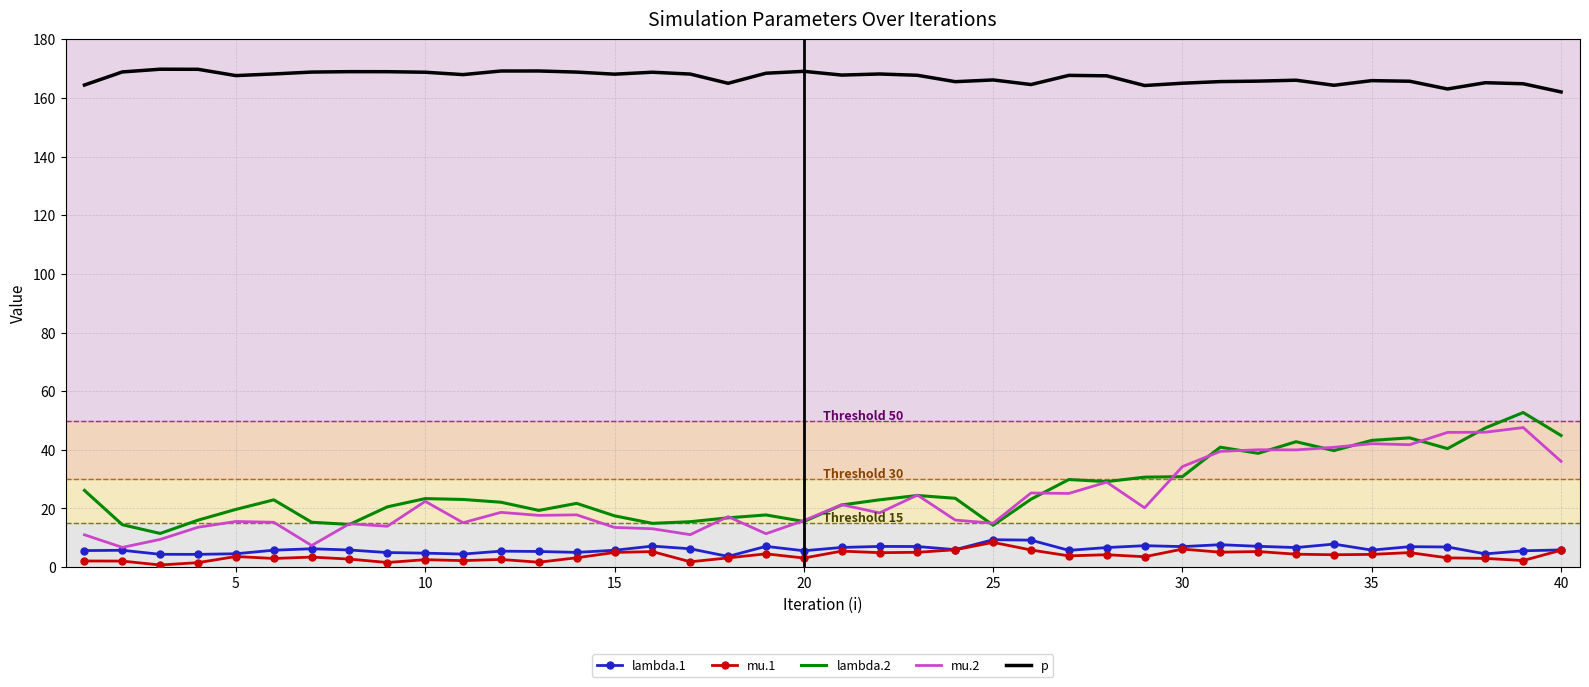

What is the maximum value for lambda.2?

52.7